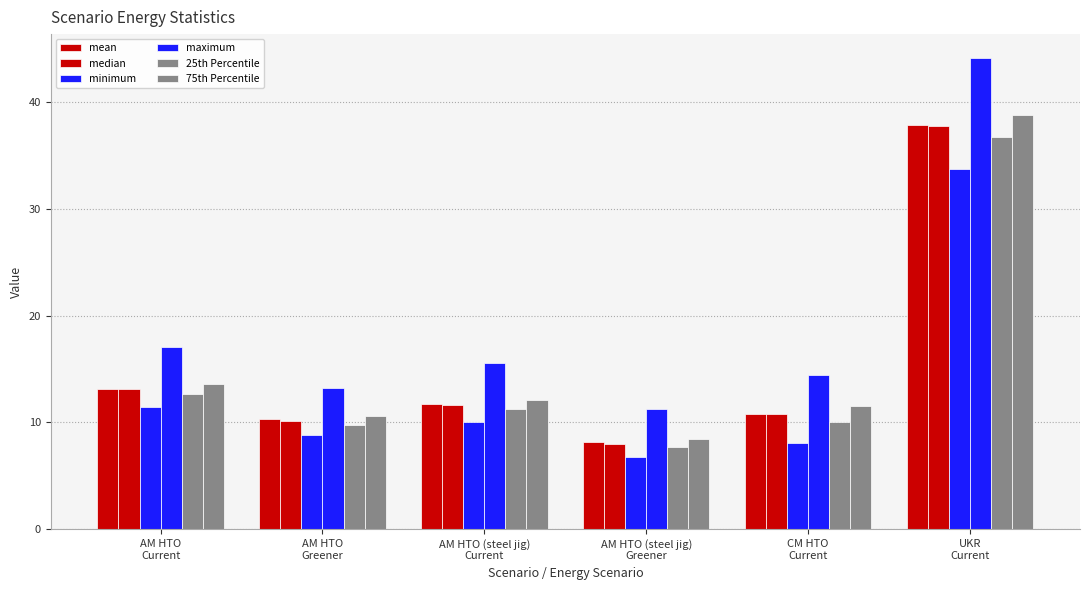

The value of 25th Percentile at AM HTO (steel jig)
Current is 11.2. True or false?

True